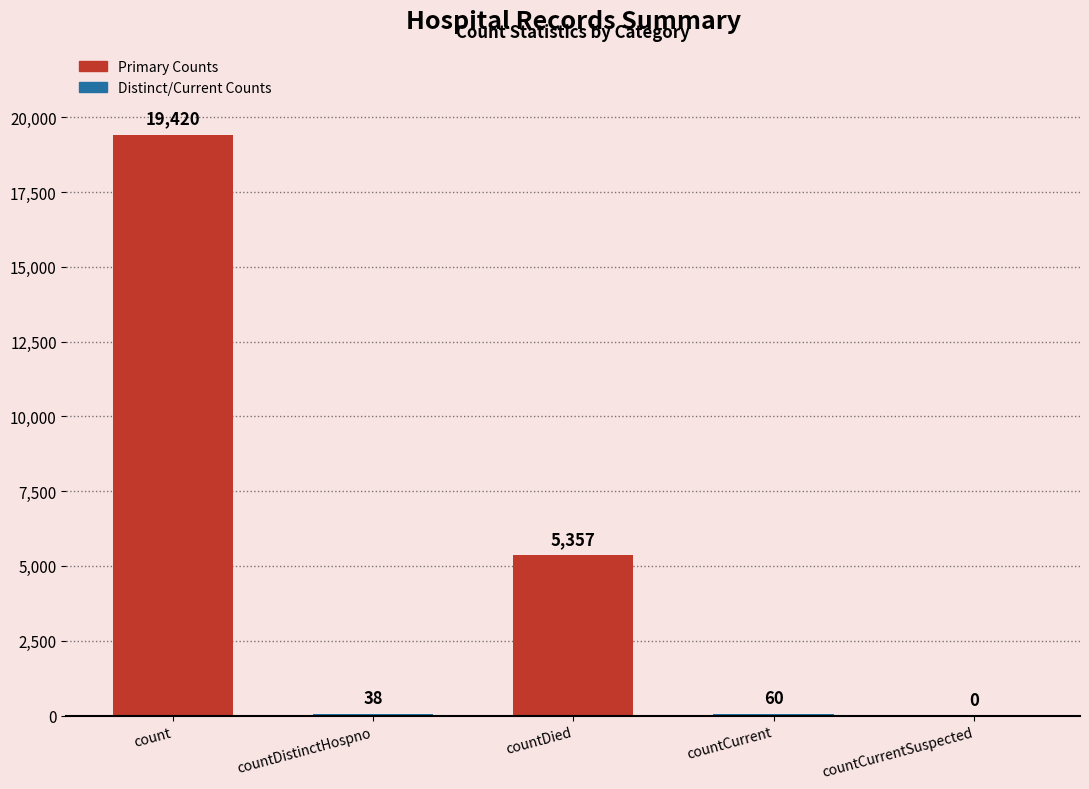

What is the sum of the values at countDistinctHospno and count?

19458